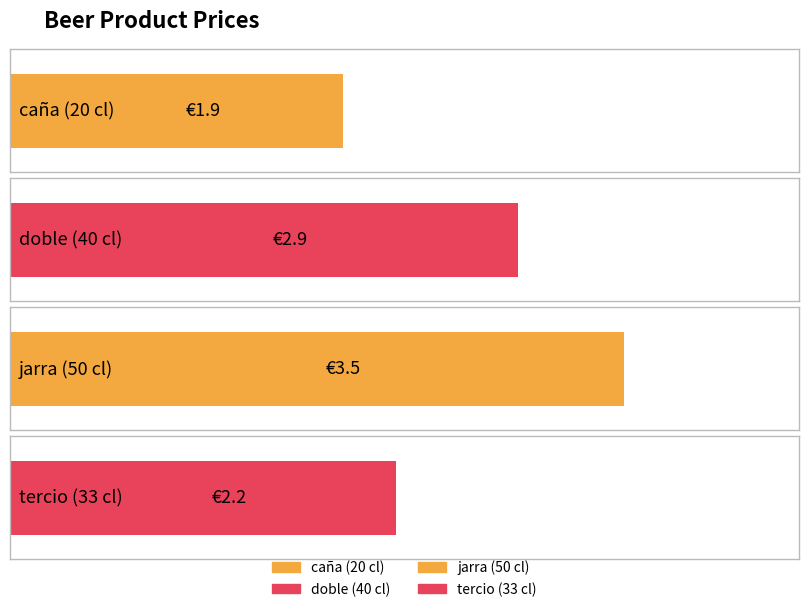

Approximately how many times larger is the value at doble (40 cl) compared to jarra (50 cl)?

0.8